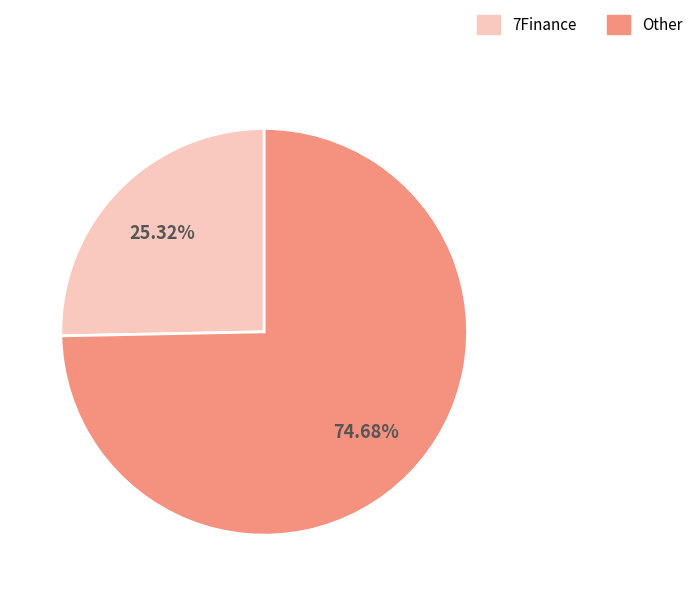

Which has a higher value, 7Finance or Other?

Other